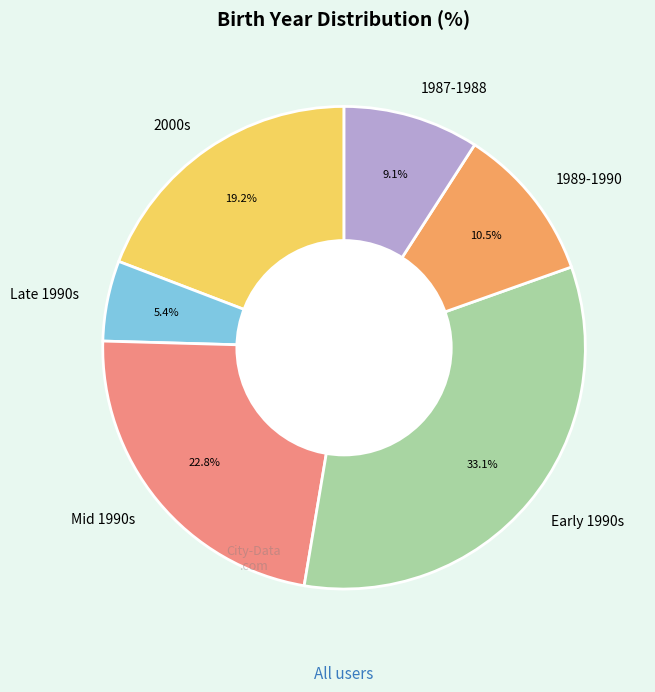

Is there any slice that represents more than half of the pie?

No